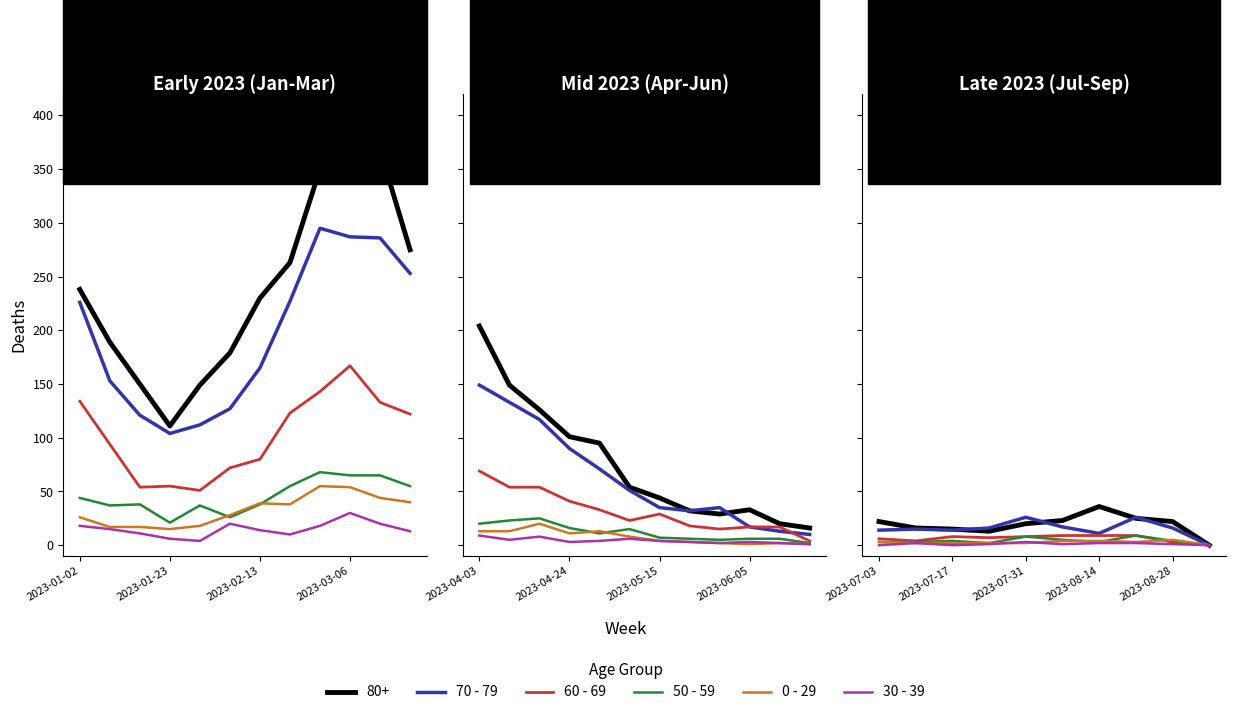

What position from the right is 9?

1